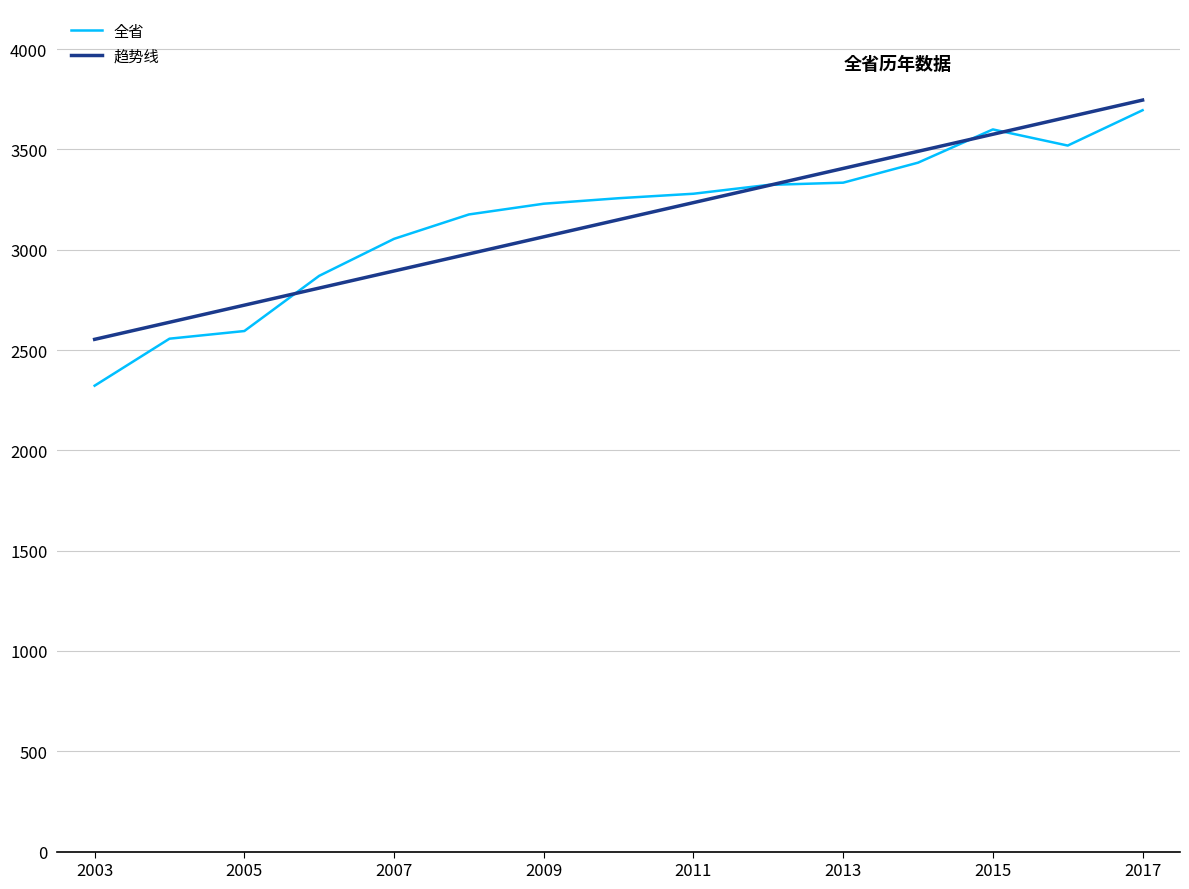

Which series has the widest spread of values?

全省